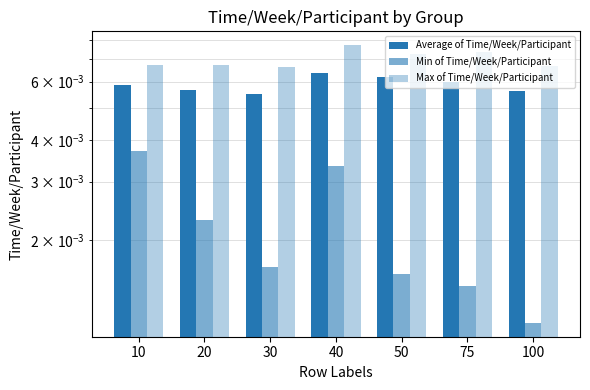

Between 40 and 20, which is larger?

40